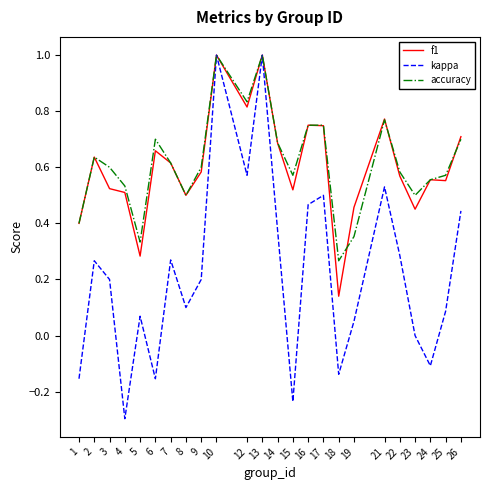

Is it true that accuracy equals 0.9 at 26?

False